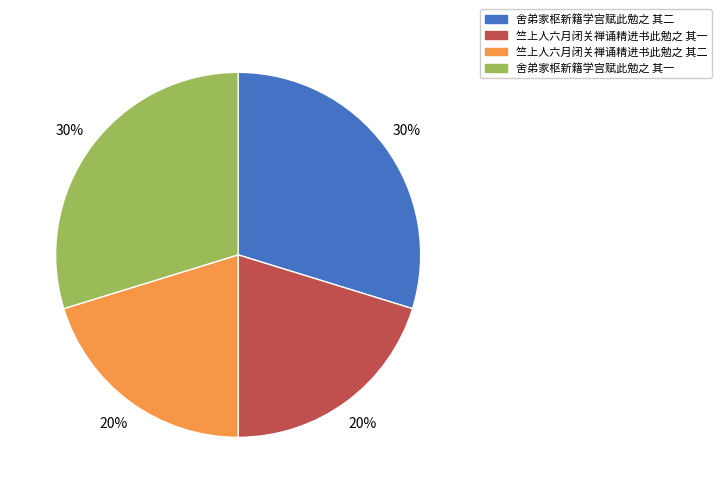

Does 竺上人六月闭关禅诵精进书此勉之 其二 represent more than half of the total?

No